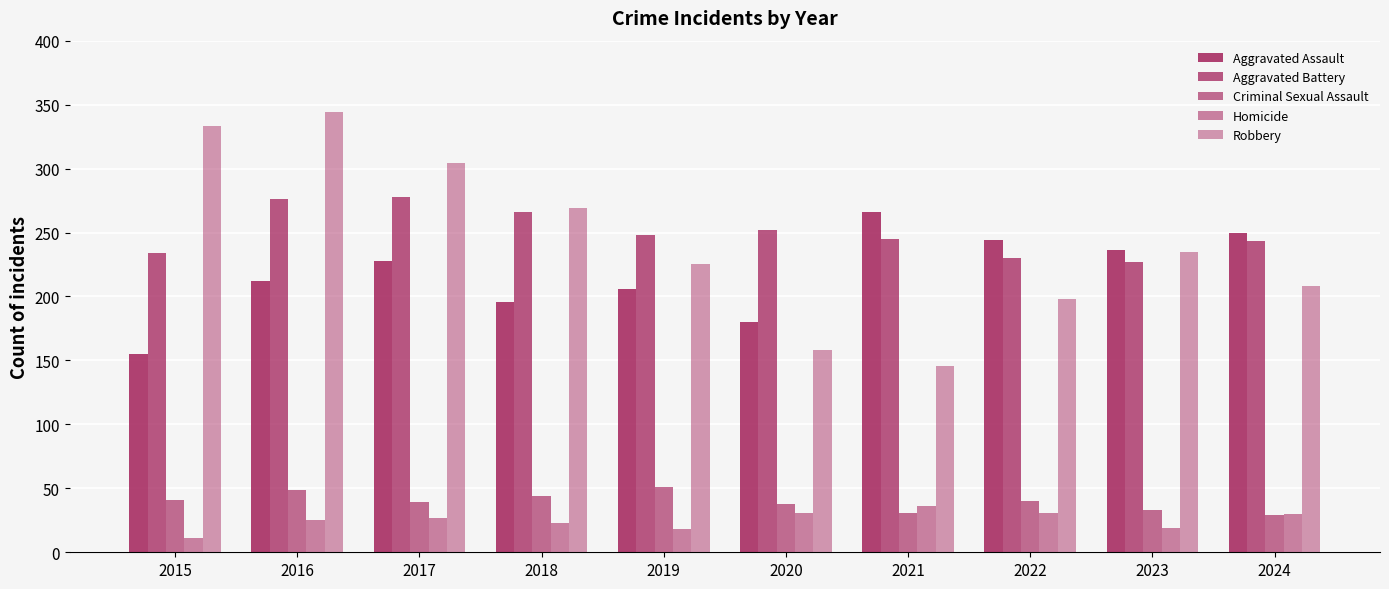

Does the chart contain any negative values?

No